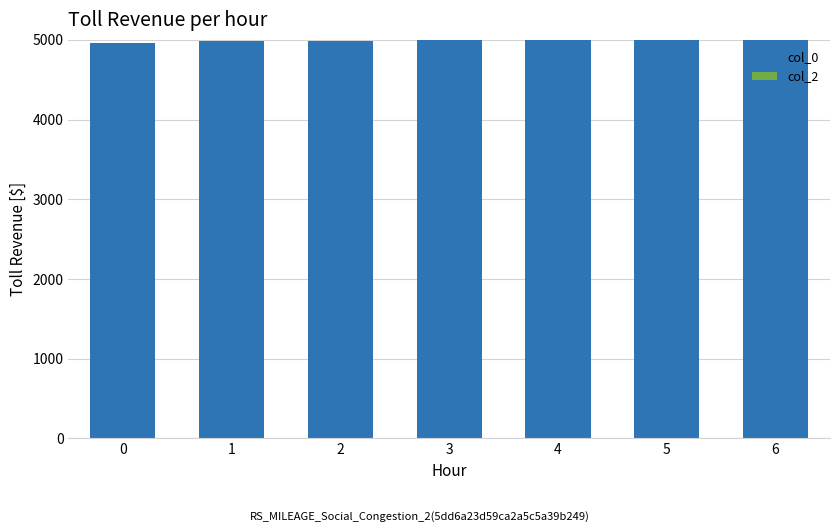

What is the ratio of the value at 2 to the value at 4?

1.0